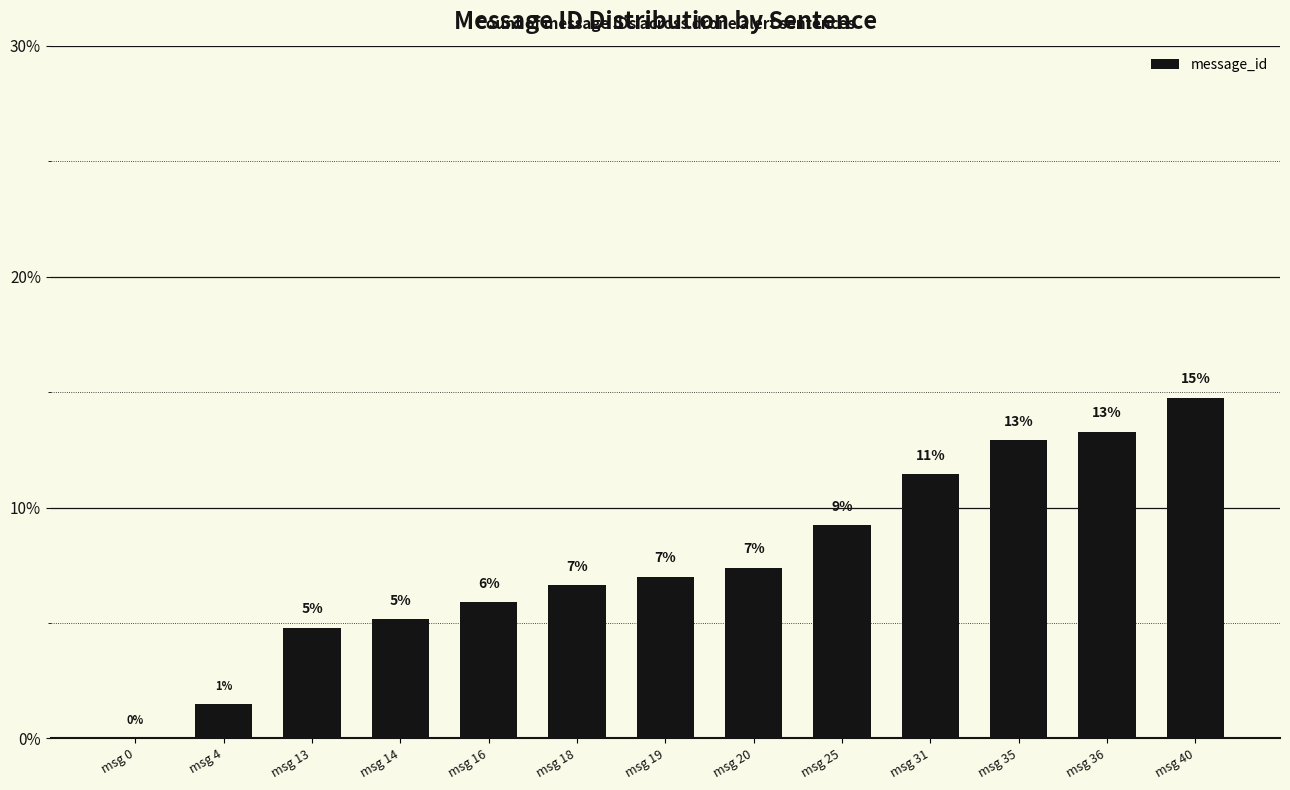

Rank the categories by value from lowest to highest.

msg 0, msg 4, msg 13, msg 14, msg 16, msg 18, msg 19, msg 20, msg 25, msg 31, msg 35, msg 36, msg 40